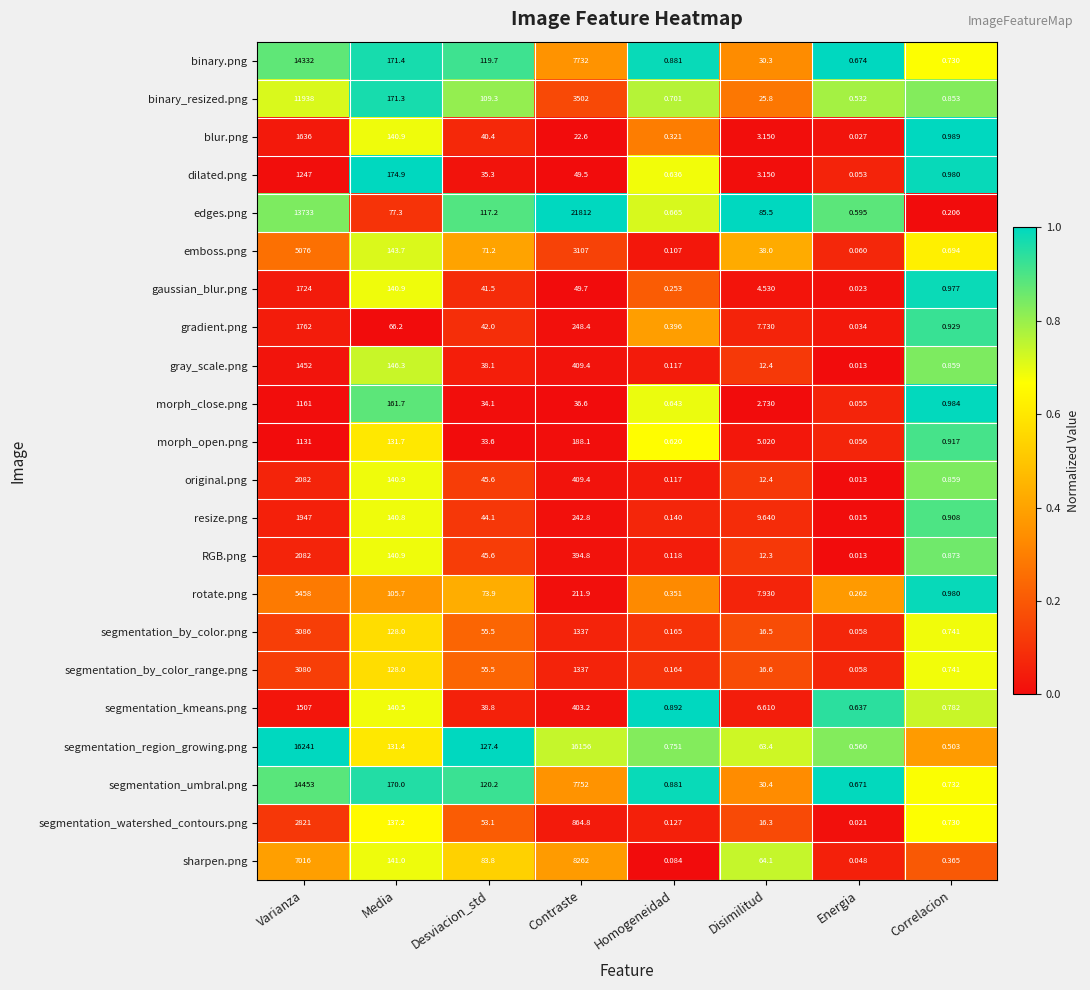

Which series has the widest spread of values?

edges.png